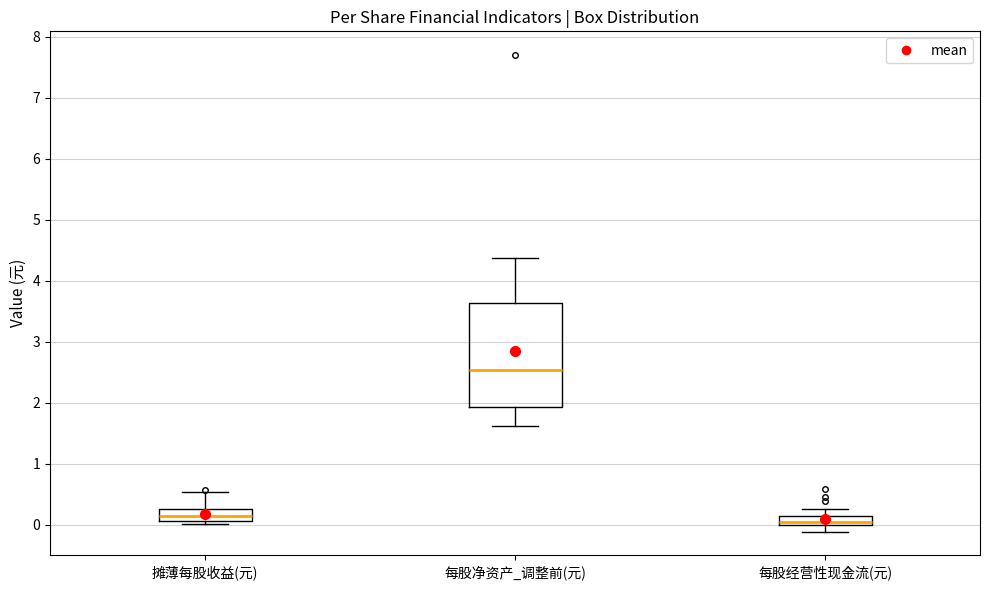

Which box is the tallest, from its lower edge to its upper edge?

每股净资产_调整前(元)